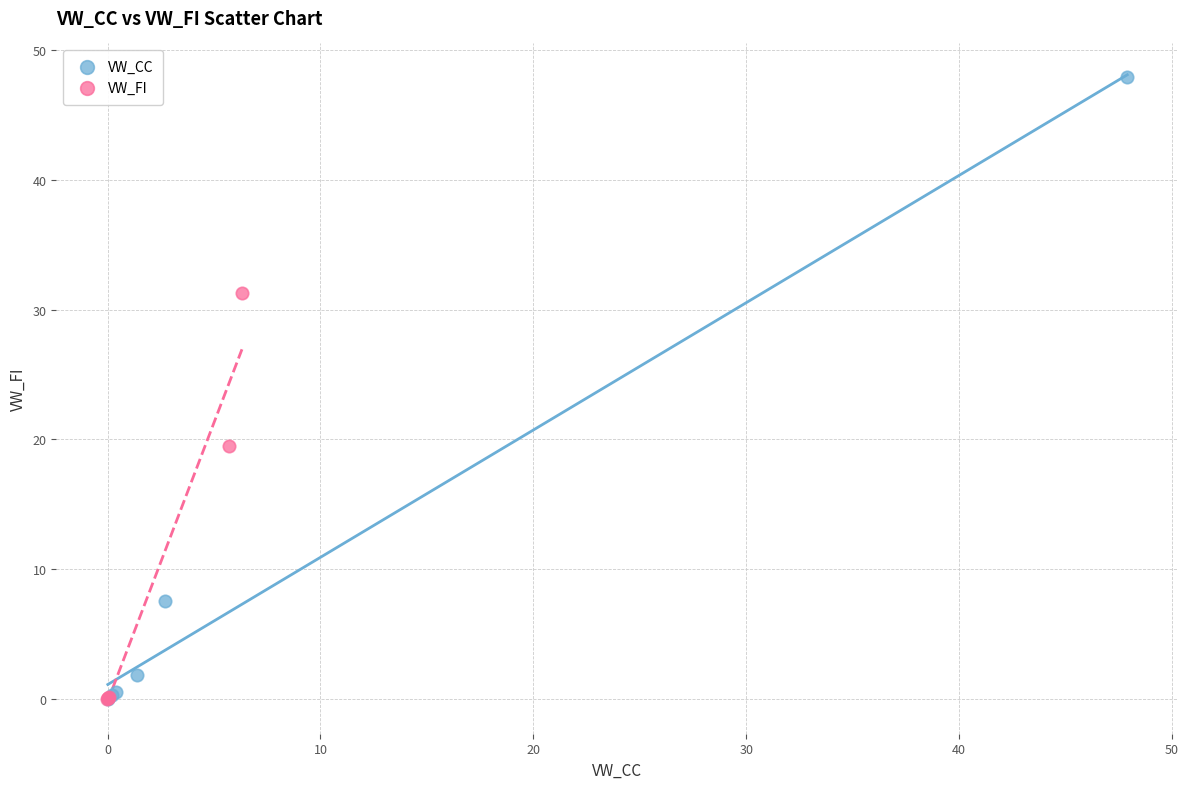

Which series contains the highest Y value?

VW_CC